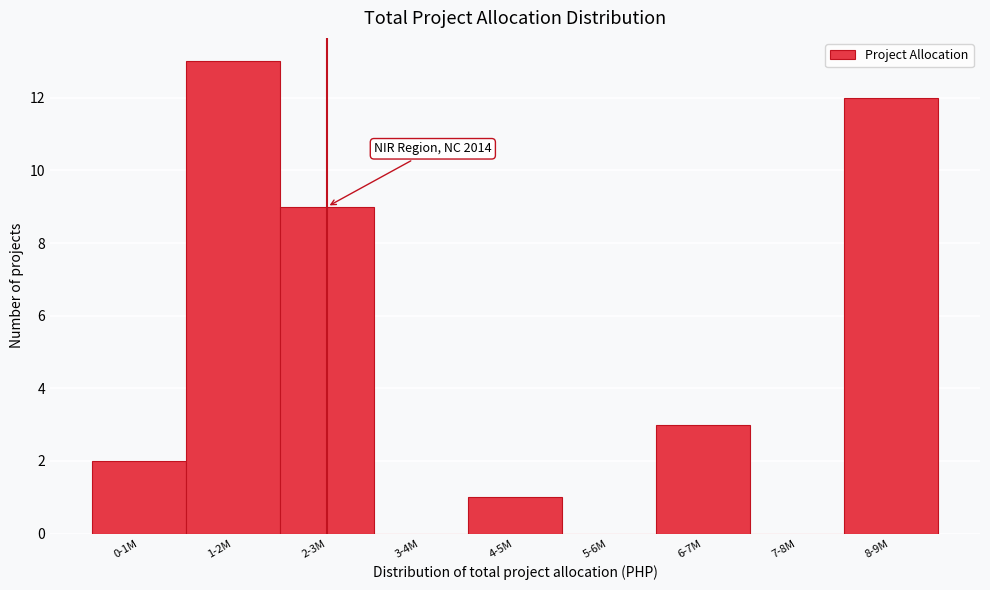

Reading left to right, transcribe all the data shown in this chart.

0-1M=2	1-2M=13	2-3M=9	3-4M=0	4-5M=1	5-6M=0	6-7M=3	7-8M=0	8-9M=12